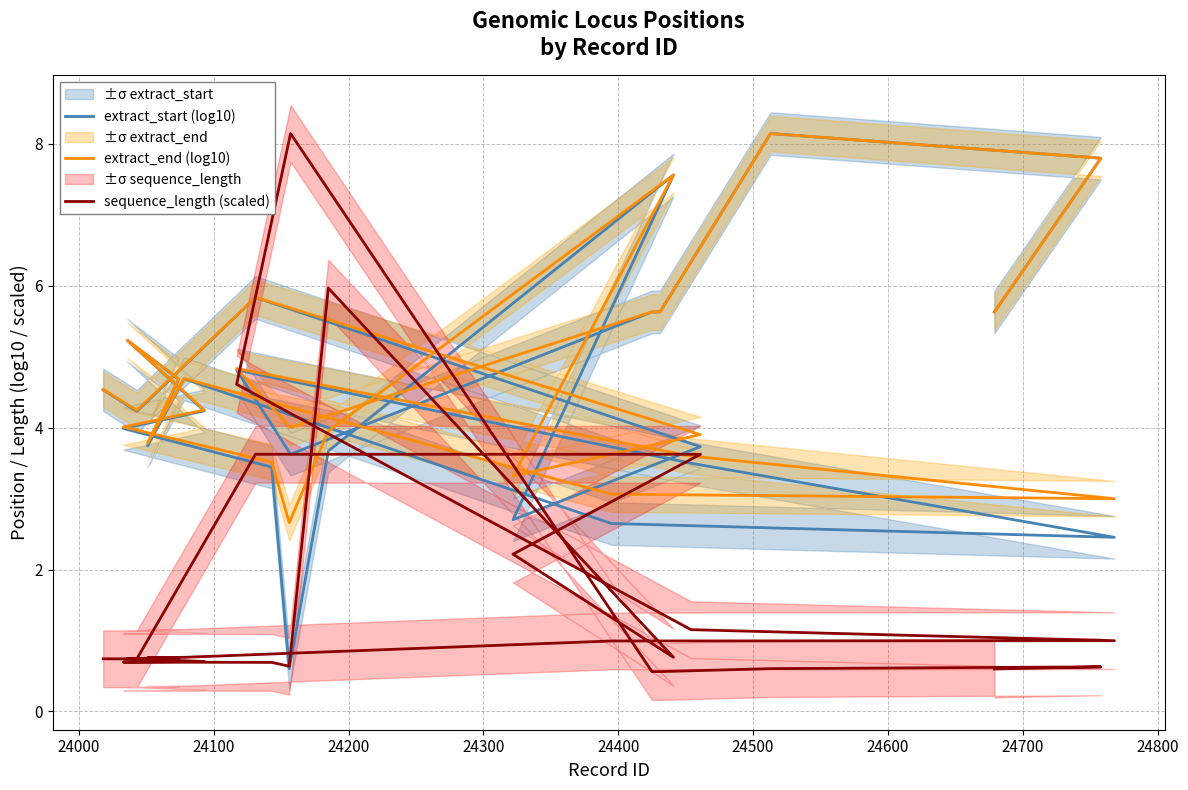

List the series in order of their peak value, highest first.

extract_end (log10), sequence_length (scaled), extract_start (log10)